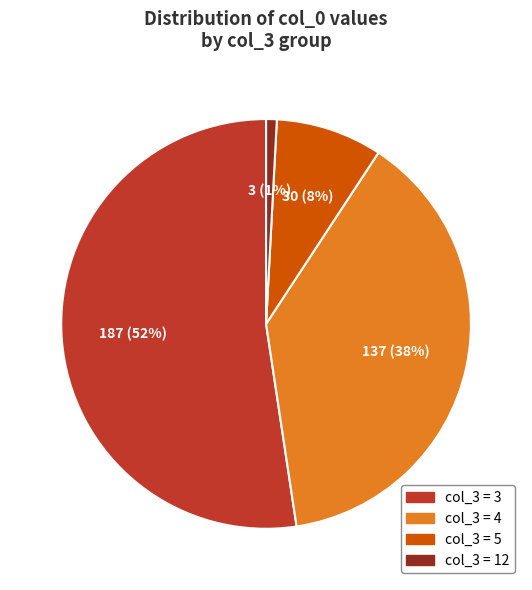

To the nearest percent, what is the average slice percentage?

25%